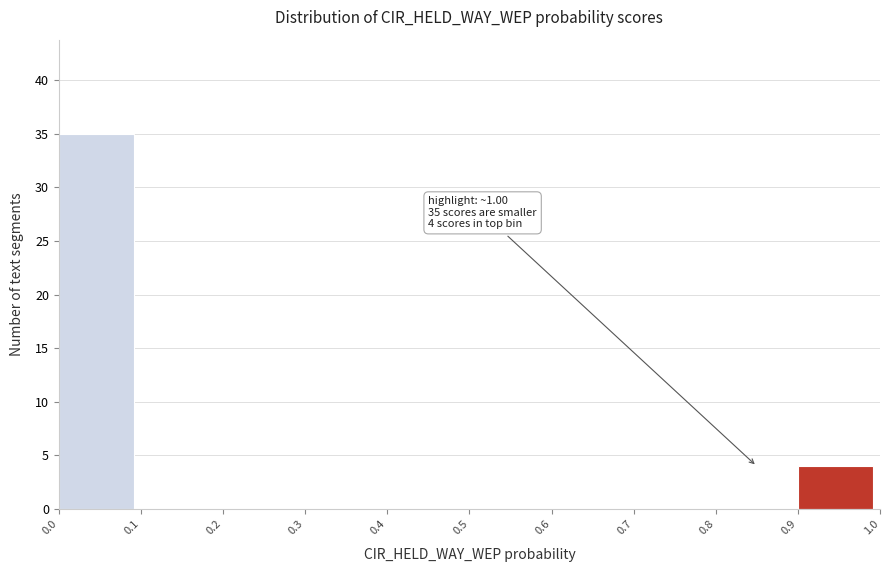

Which range on the x-axis has the tallest bar?

0.0 to 0.1